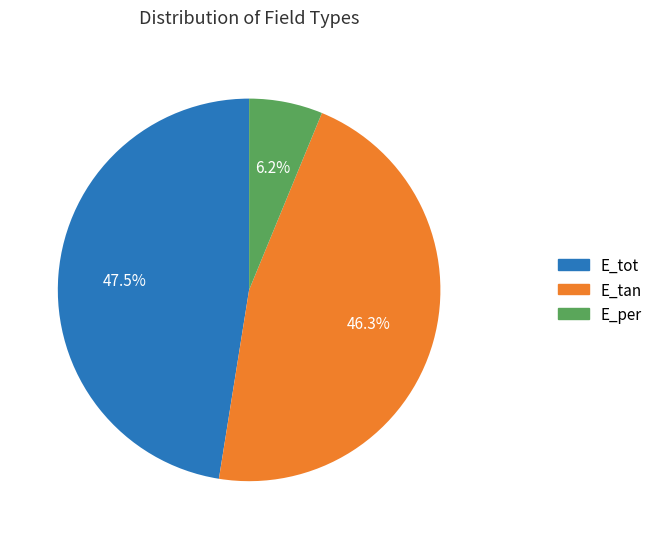

Rank the categories by value from highest to lowest.

E_tot, E_tan, E_per